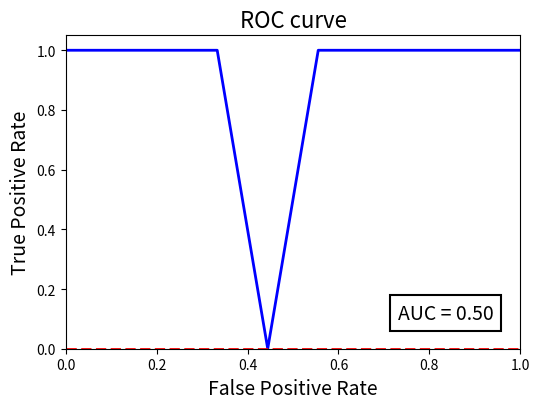

What is the maximum value shown in the chart?

1.0